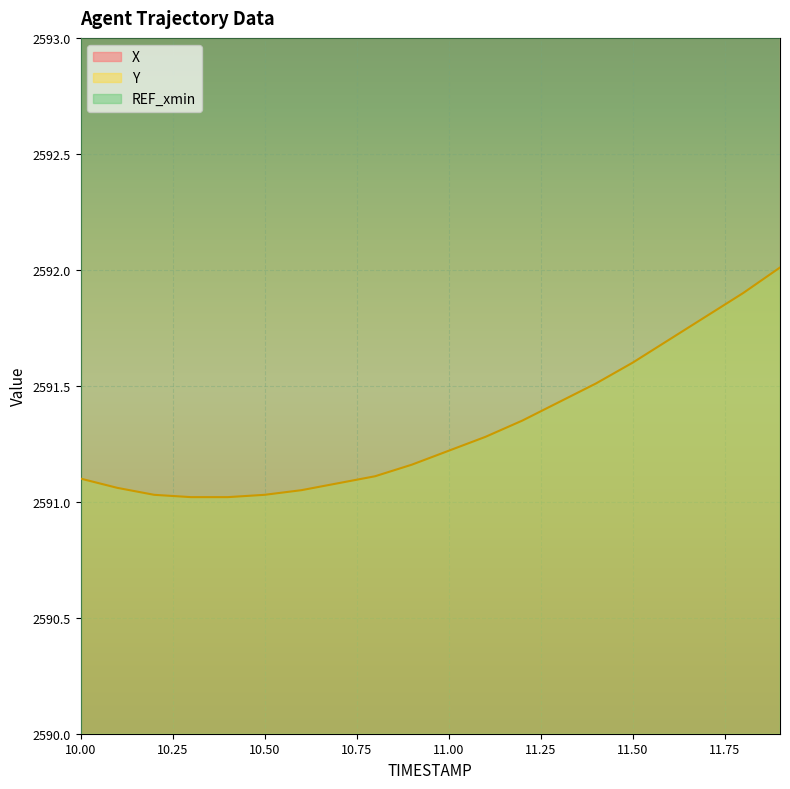

True or false: X has more than 1 interior local peaks.

False